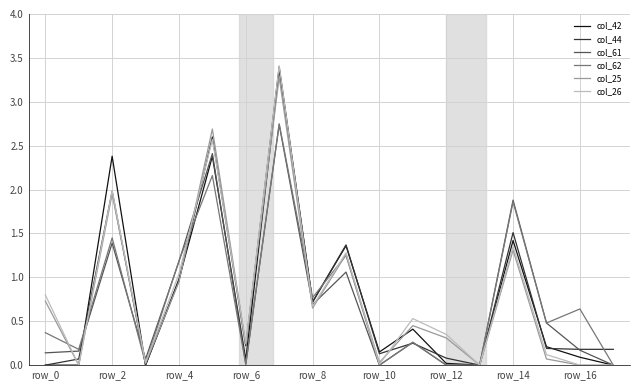

What is the maximum value shown in the chart?

3.4